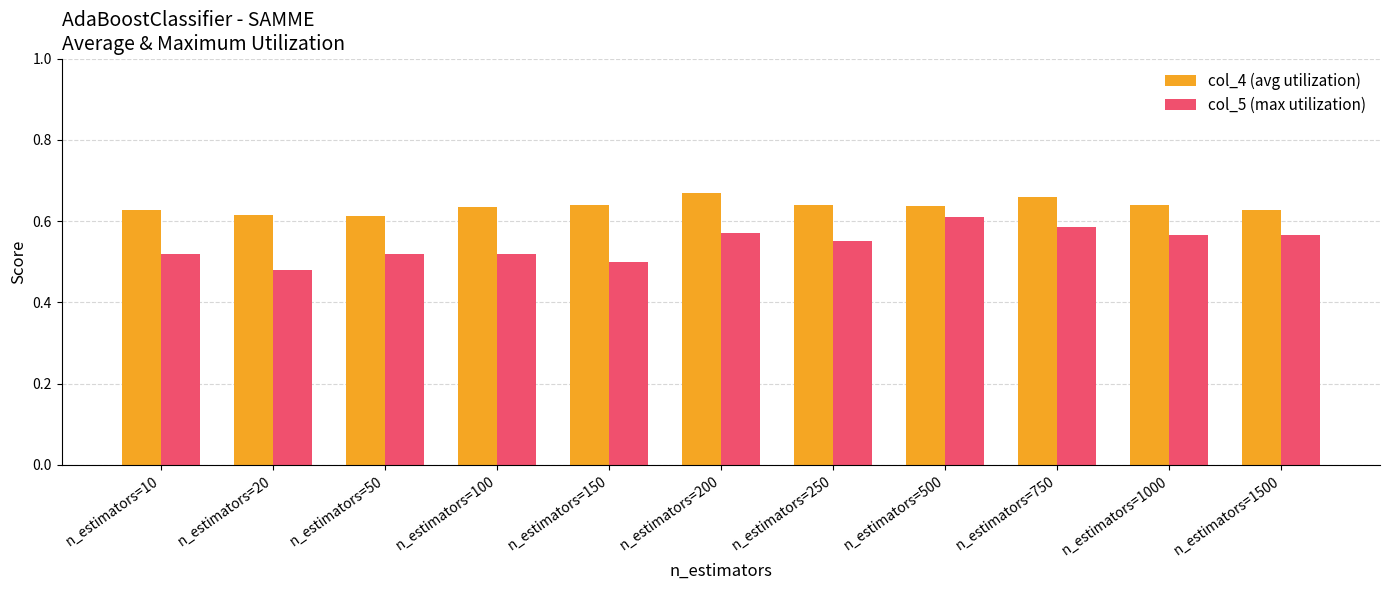

How many col_5 (max utilization) values are between 0 and 1?

11